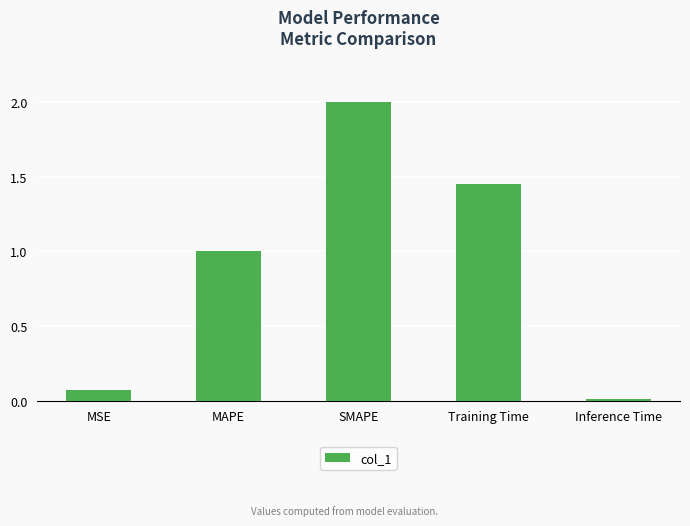

What is the difference between the maximum and minimum values?

2.0